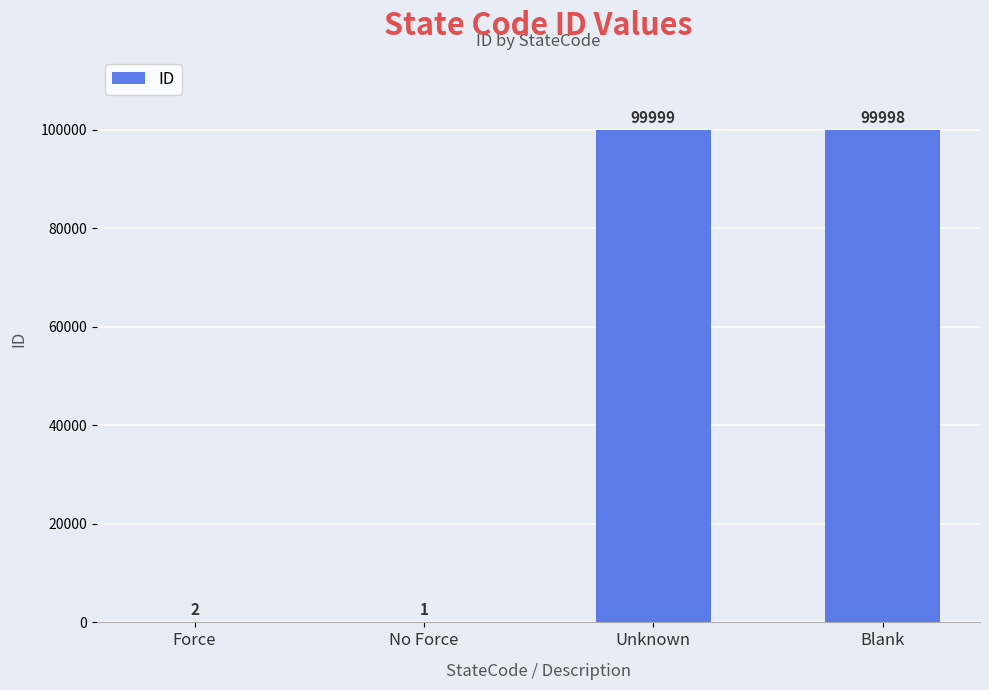

What is the sum of the values at Unknown and No Force?

100000